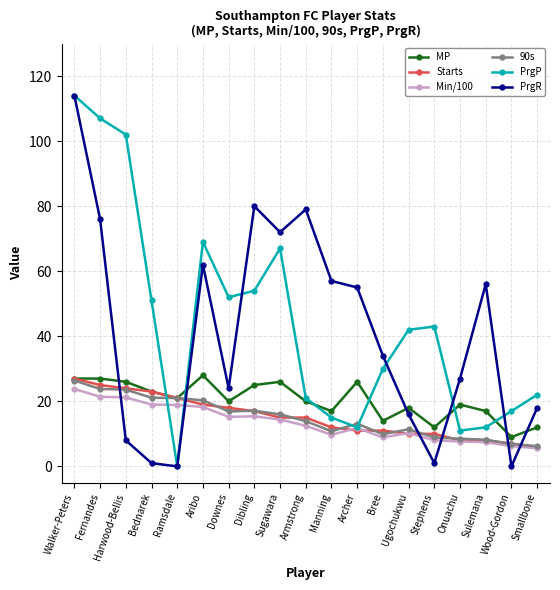

How many lines are shown in the chart?

6